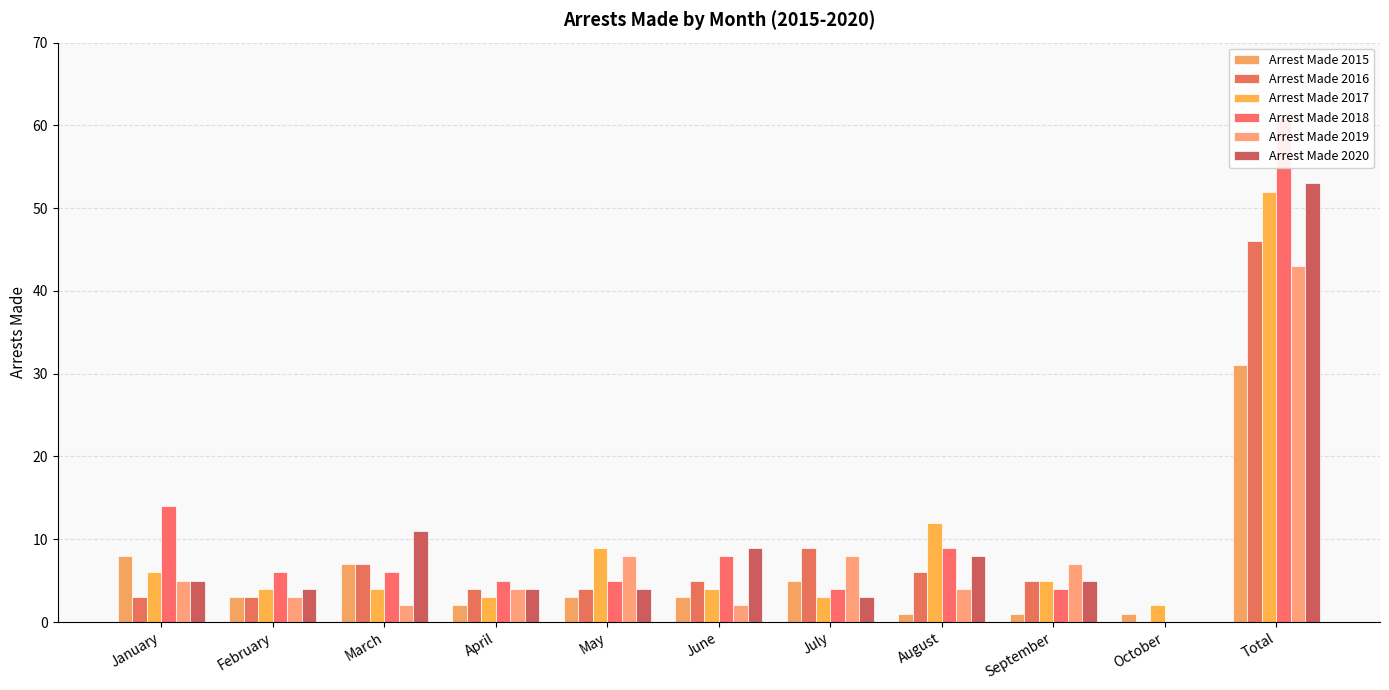

Between January and October, which series saw the biggest shift?

Arrest Made 2018